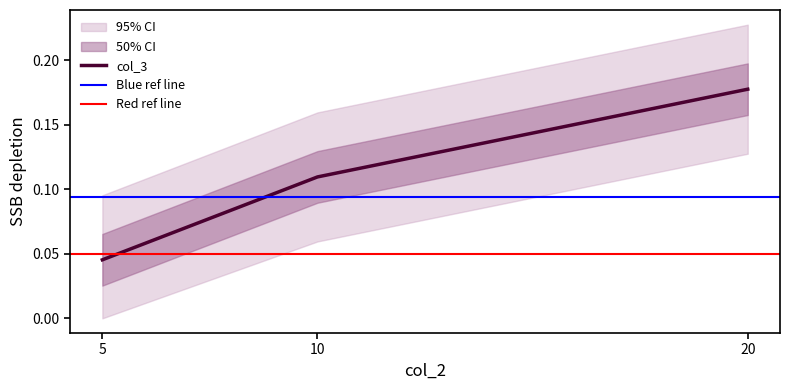

At which label is col_3 closest to 0?

5